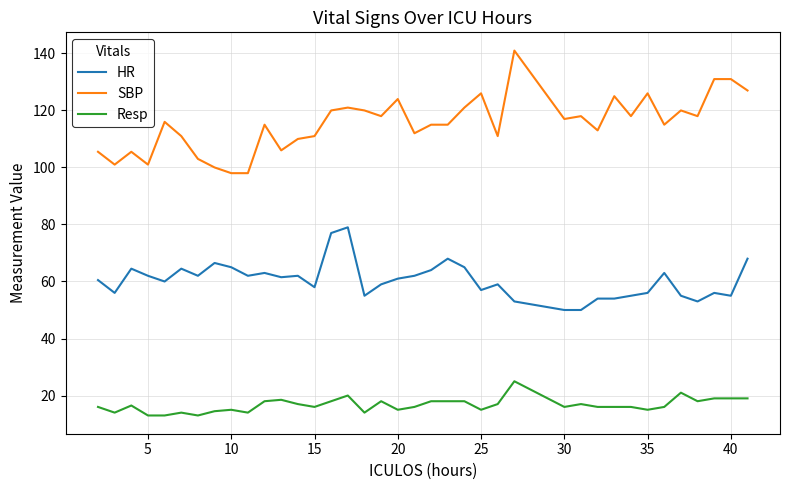

What is the maximum value shown in the chart?

141.0